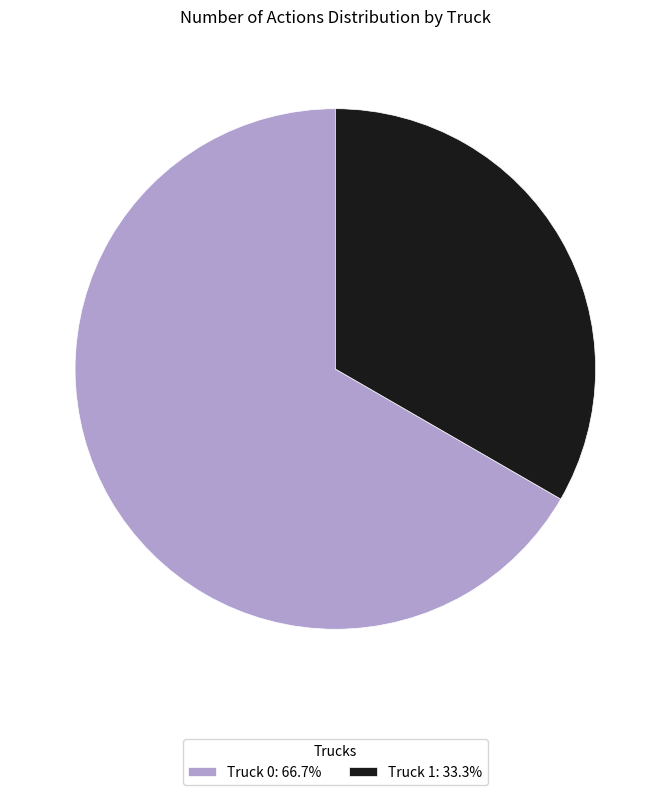

Which category has the biggest portion of the pie?

Truck 0